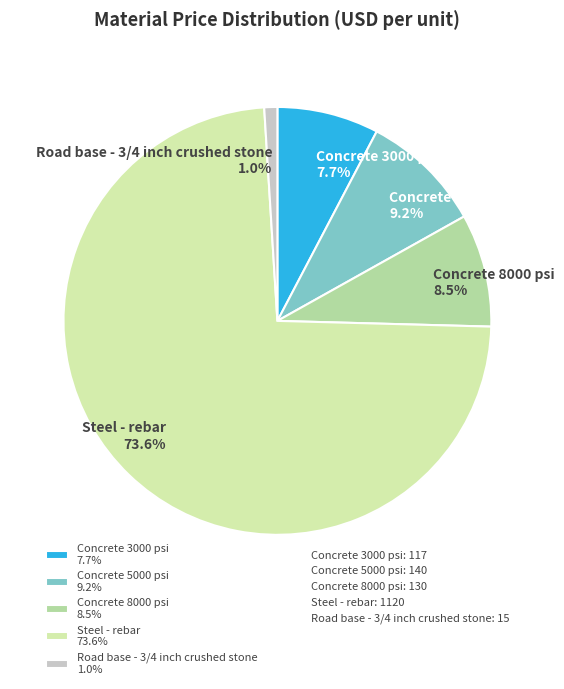

Which slice is the smallest?

Road base - 3/4 inch crushed stone